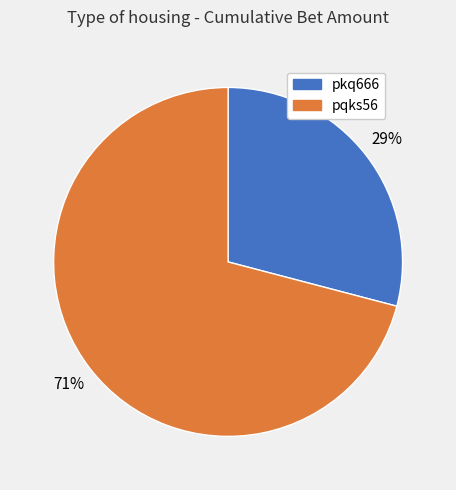

Which slice is the largest?

pqks56